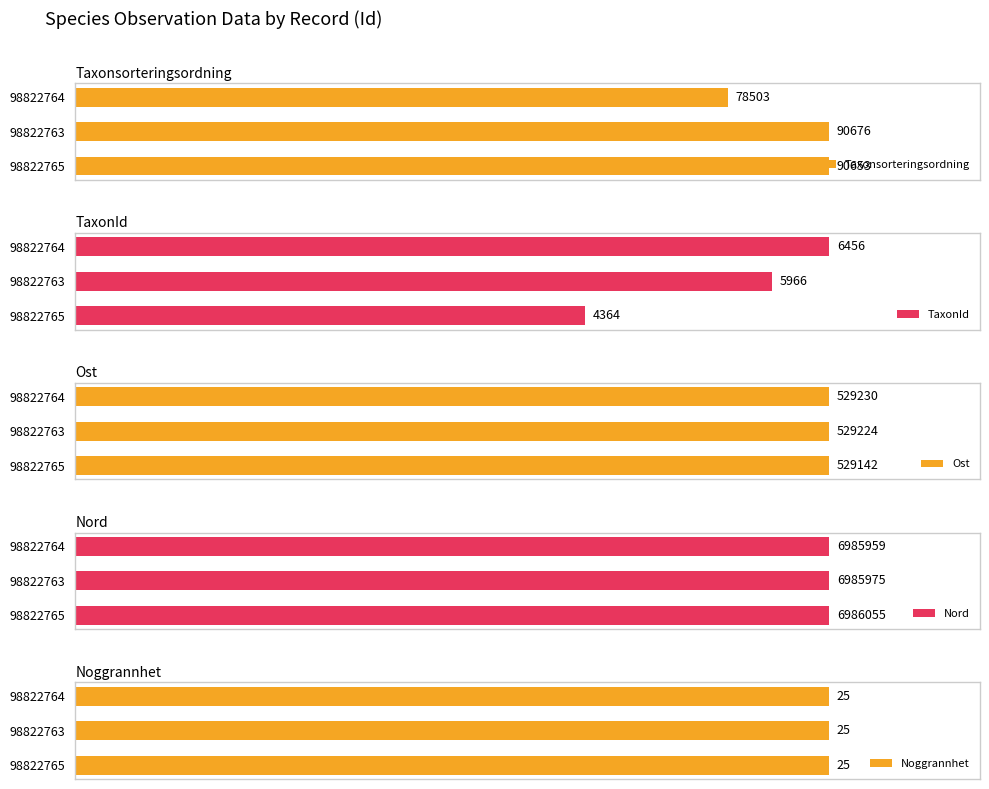

Which series has the largest total across all categories?

Nord